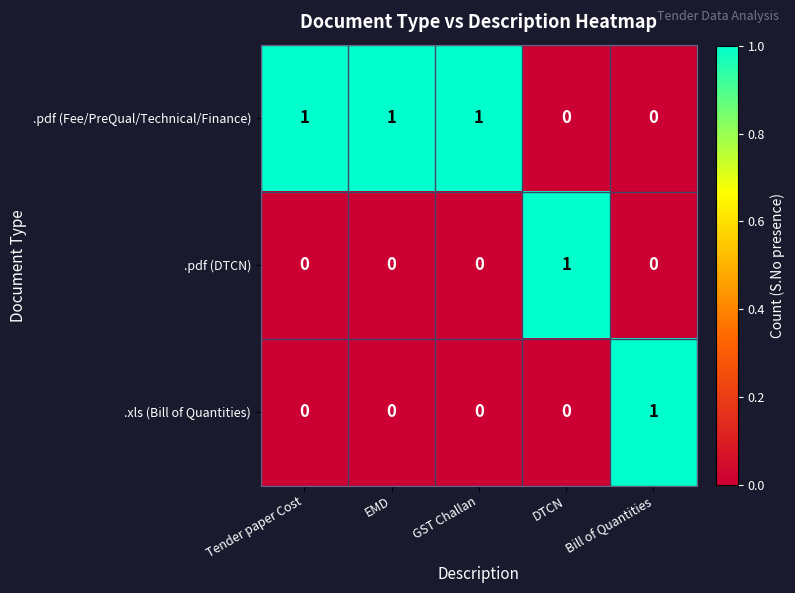

What is the total value across all series at Tender paper Cost?

1